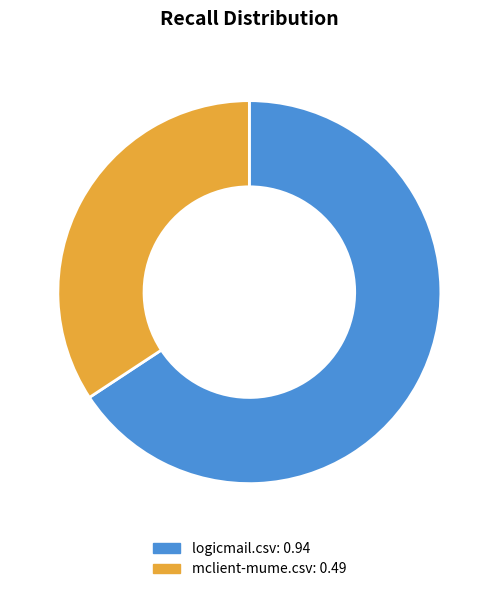

Rank the categories by value from highest to lowest.

logicmail.csv, mclient-mume.csv